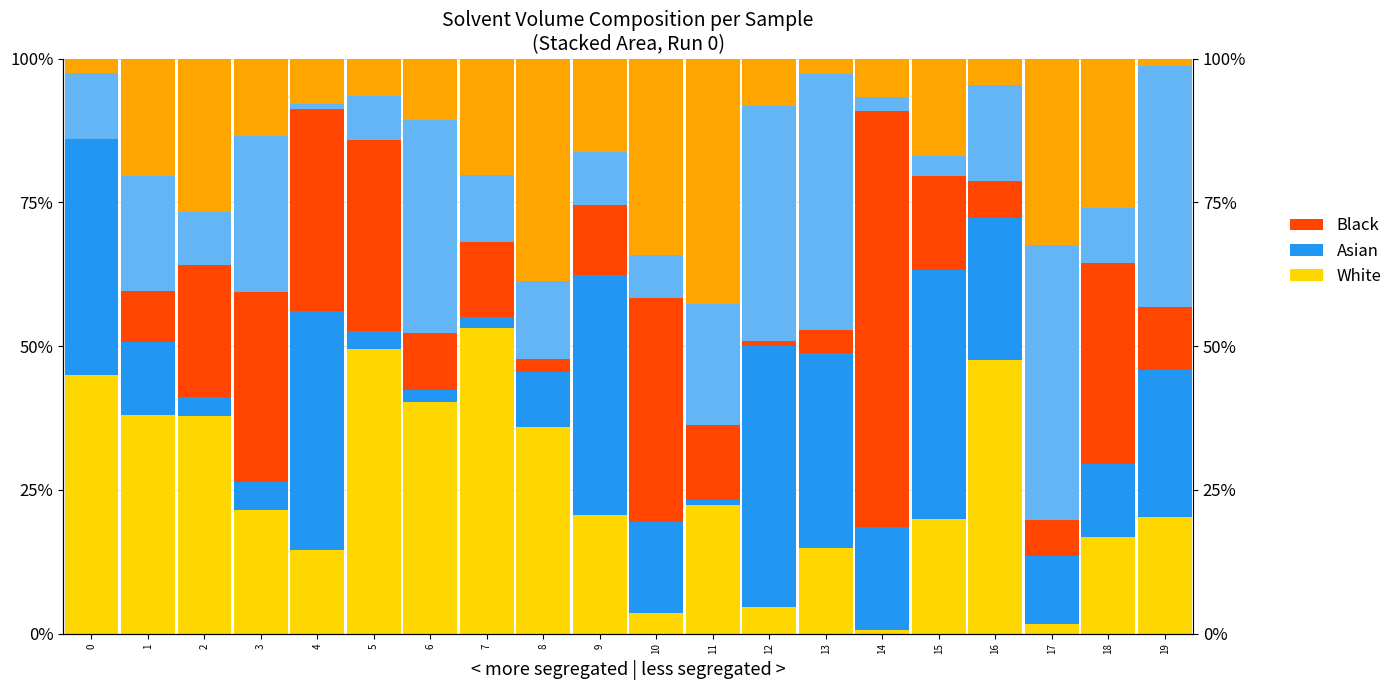

Which series has the widest spread of values?

Black